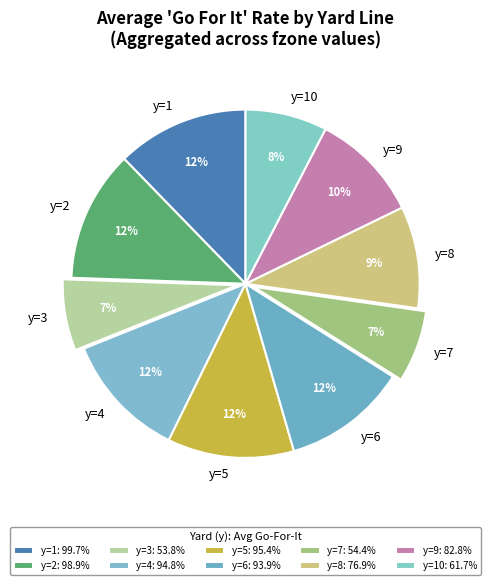

Is it true that y=3 is 19% of the pie?

False